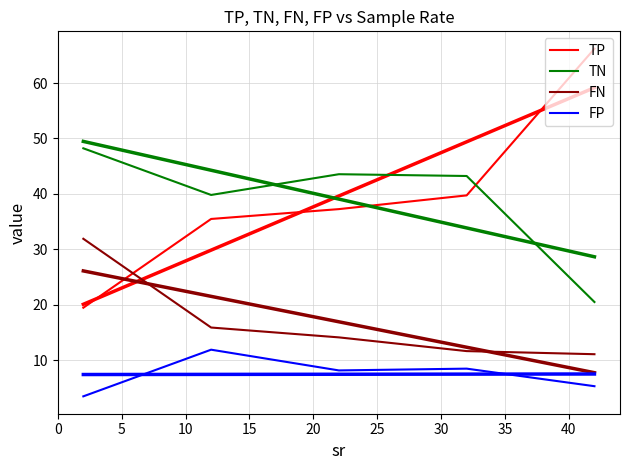

True or false: FP and TN intersect in this chart.

False